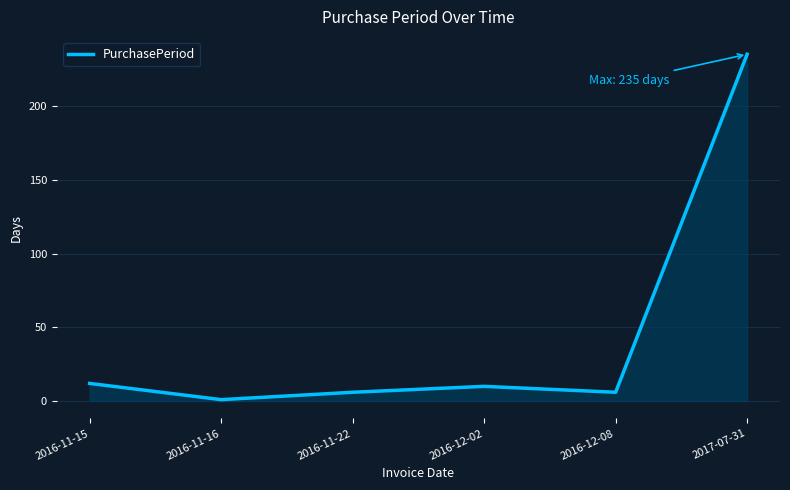

Count the number of categories in the chart.

6